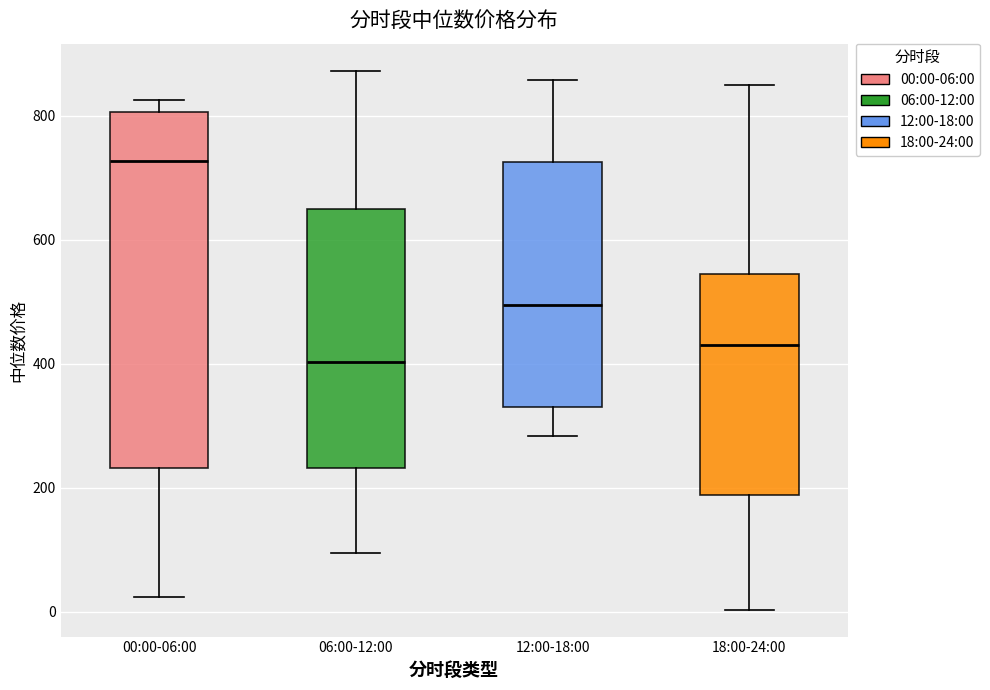

Reading left to right, transcribe this box plot: for each box, give where its median line is, the range the box spans, and where its two whiskers end, as read against the y-axis. The values are not printed on the chart, so give them approximately, as read against the axis.

00:00-06:00: median 720, box 240 to 800, whiskers 20 to 820
06:00-12:00: median 400, box 240 to 640, whiskers 100 to 880
12:00-18:00: median 500, box 340 to 720, whiskers 280 to 860
18:00-24:00: median 440, box 180 to 540, whiskers 0 to 840